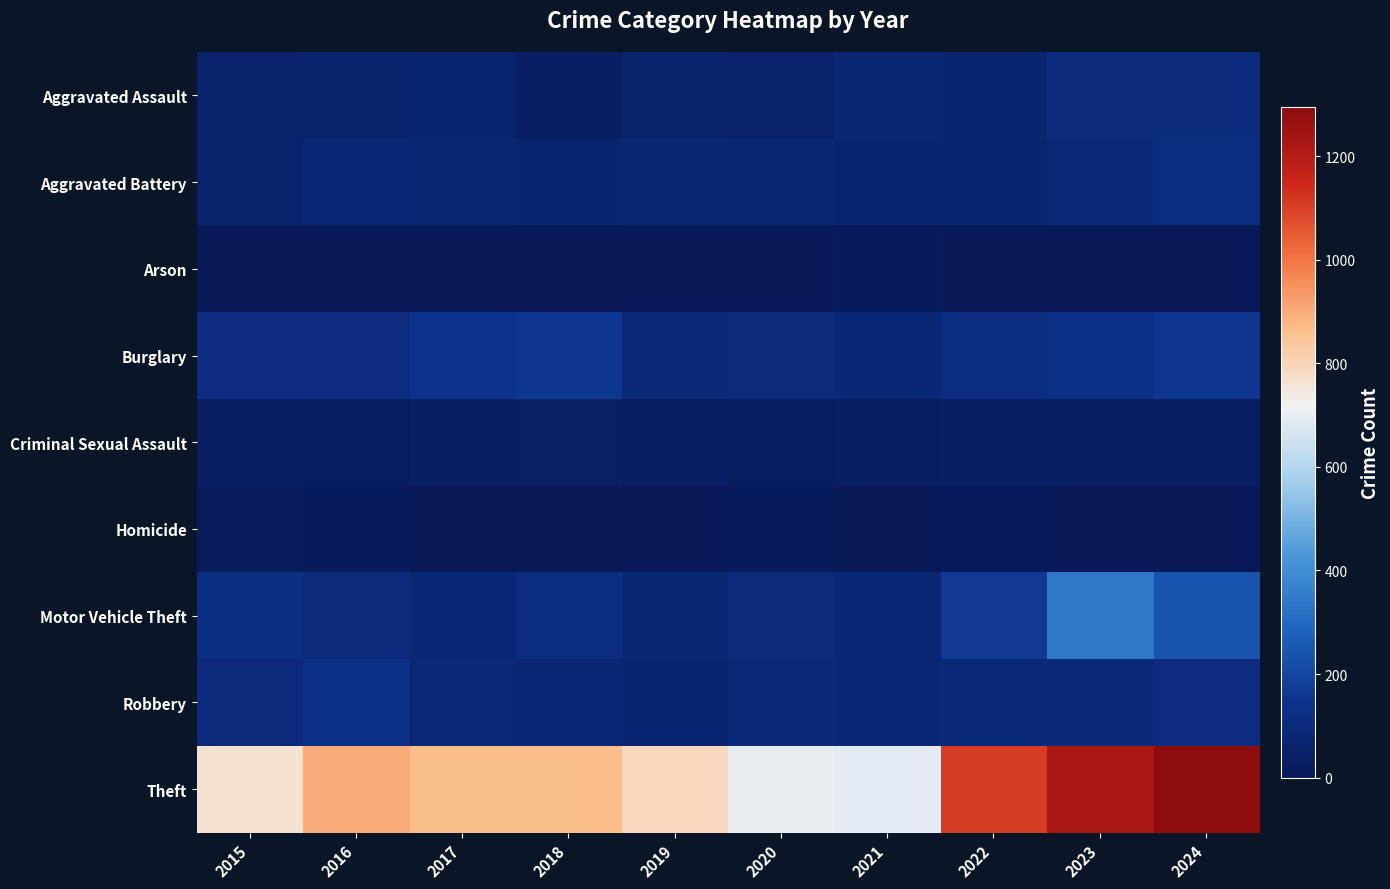

At which category is the sum across all series the highest?

2024